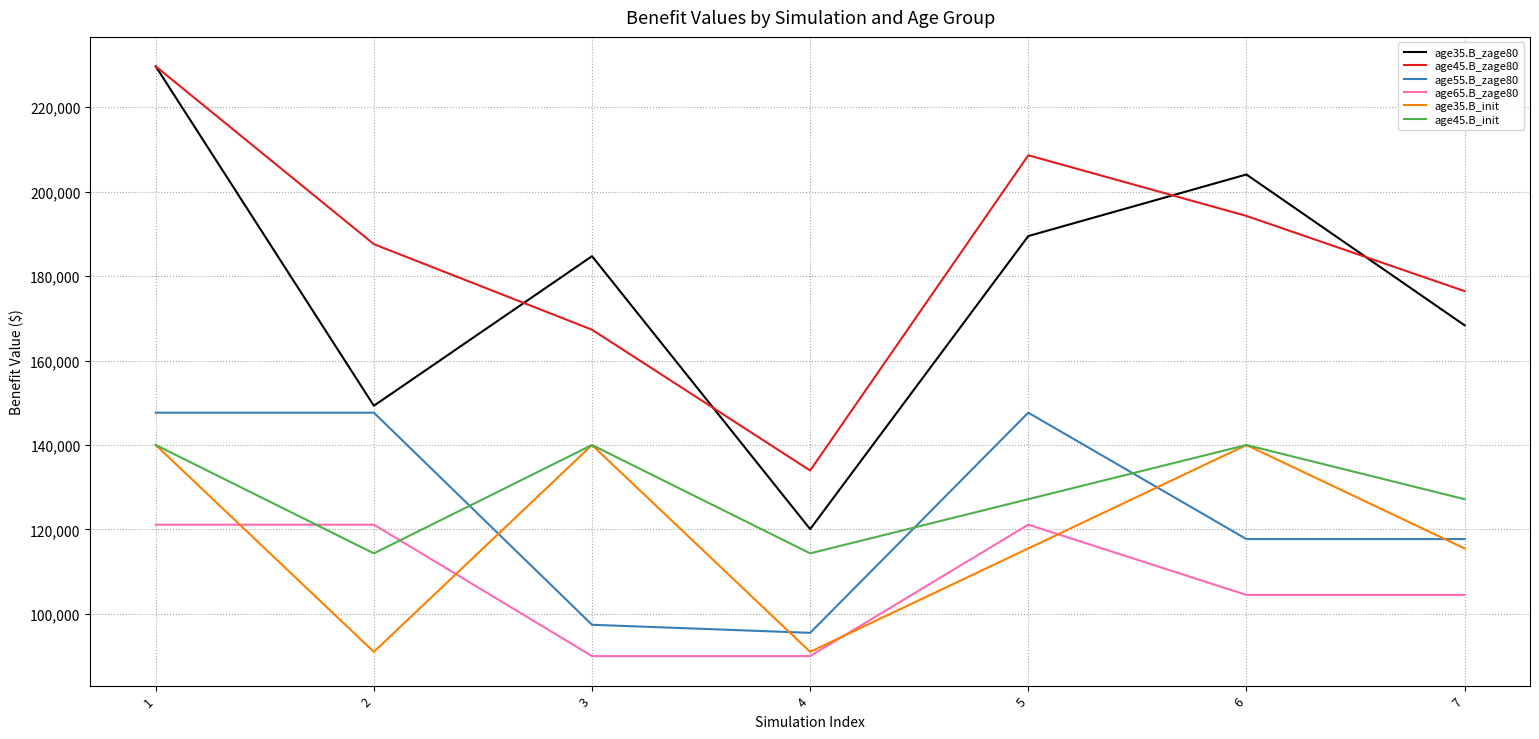

How many distinct data groups are displayed?

6